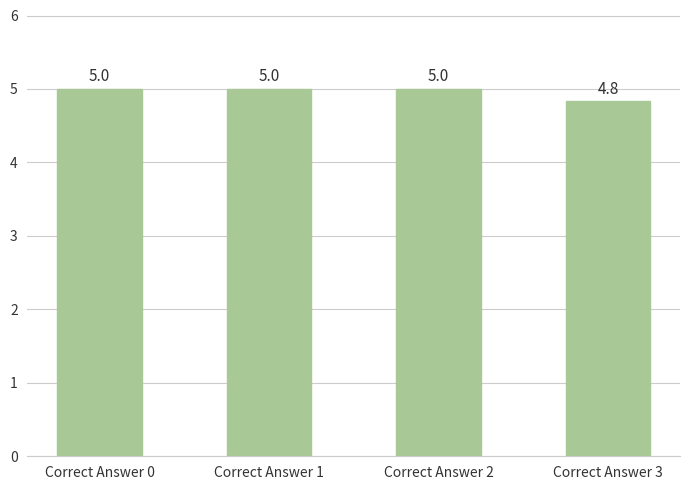

What is the difference between the maximum and minimum values?

0.2